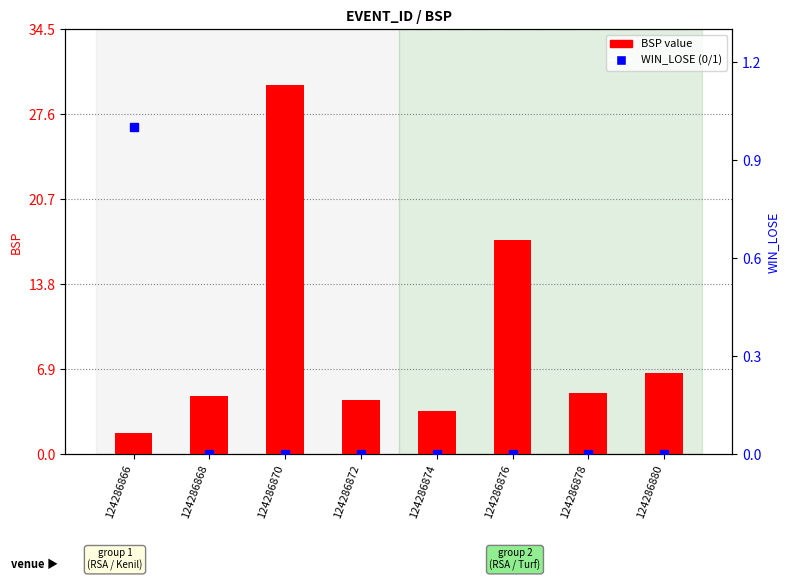

The chart shows a value of 6.6 at 124286880. True or false?

True